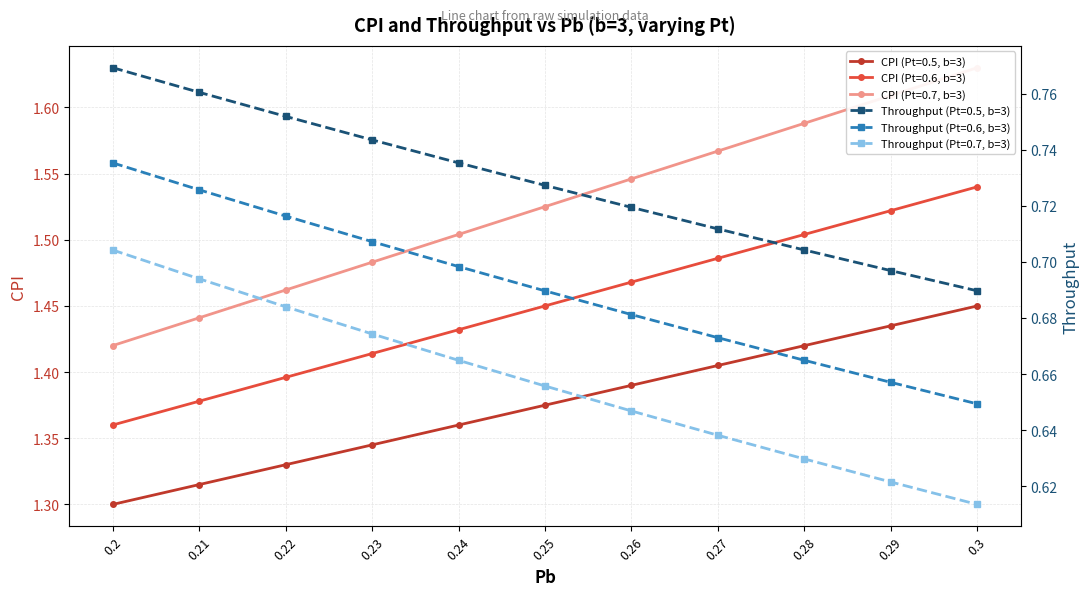

What is the average value of the Throughput (Pt=0.6, b=3) series?

0.7